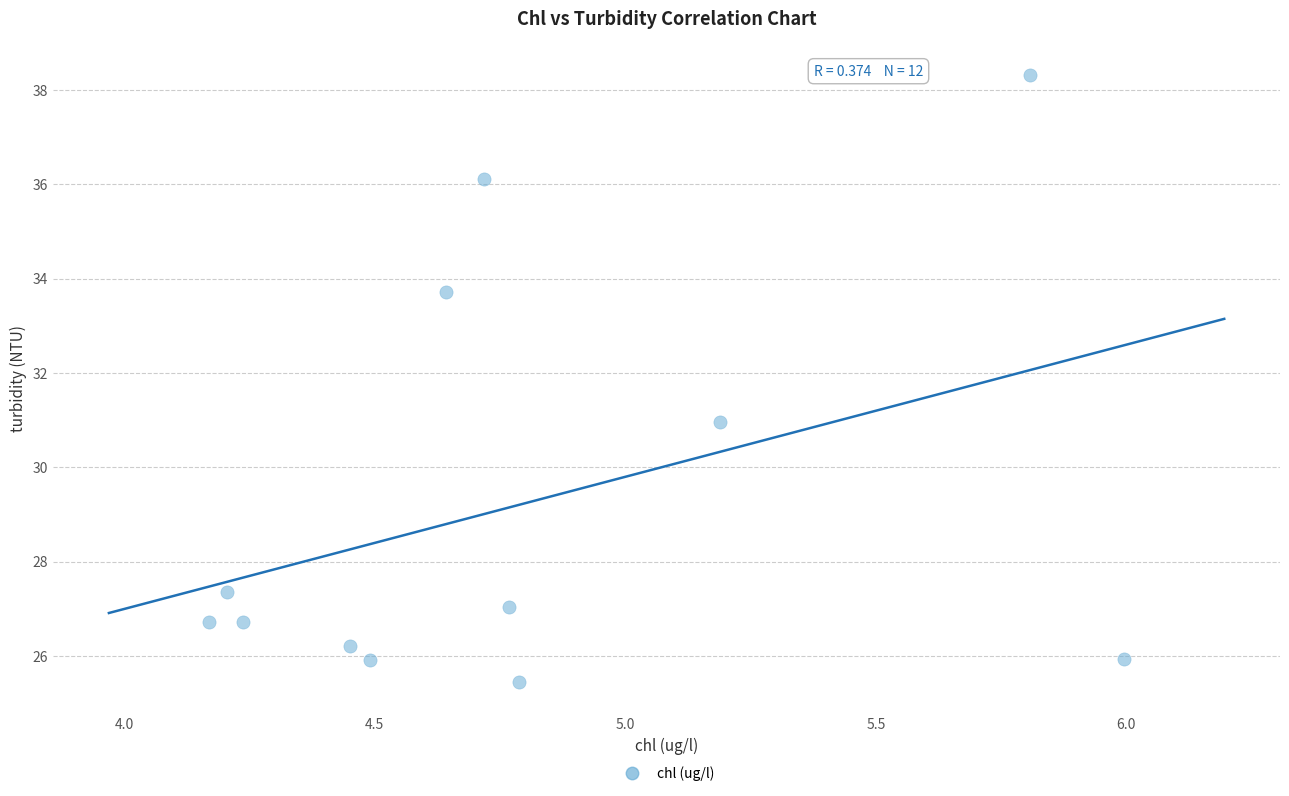

What is the range of X values (max minus min)?

1.8